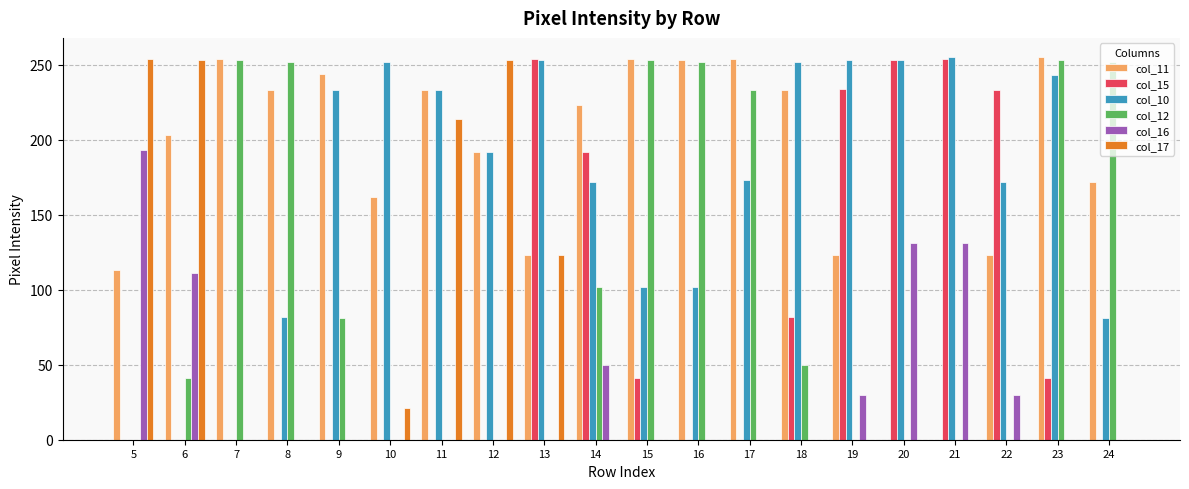

Is it true that col_10 equals 94 at 21?

False